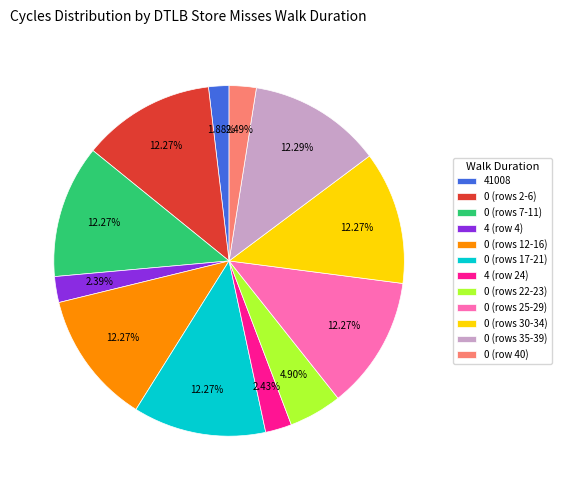

Is the sum of 0 (row 40) and 4 (row 4) greater than half?

No